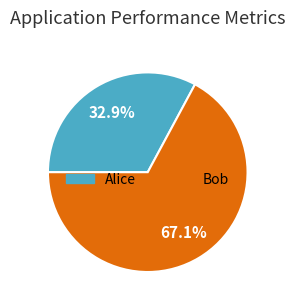

To the nearest percent, what percentage of the pie is Alice?

33%